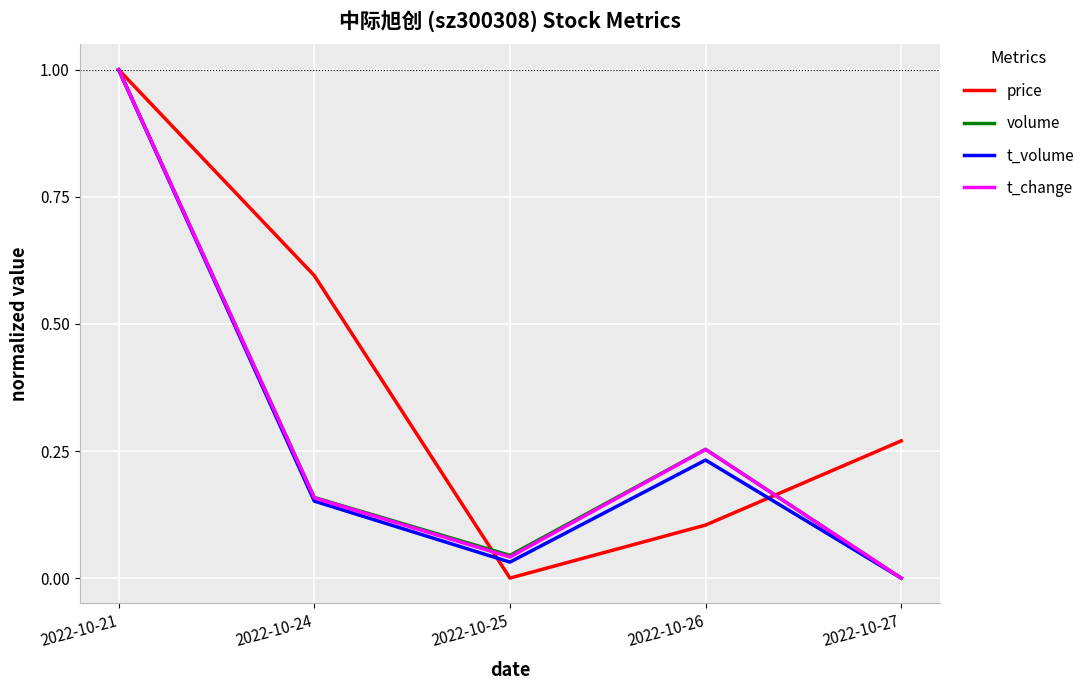

What is the maximum value shown in the chart?

1.0